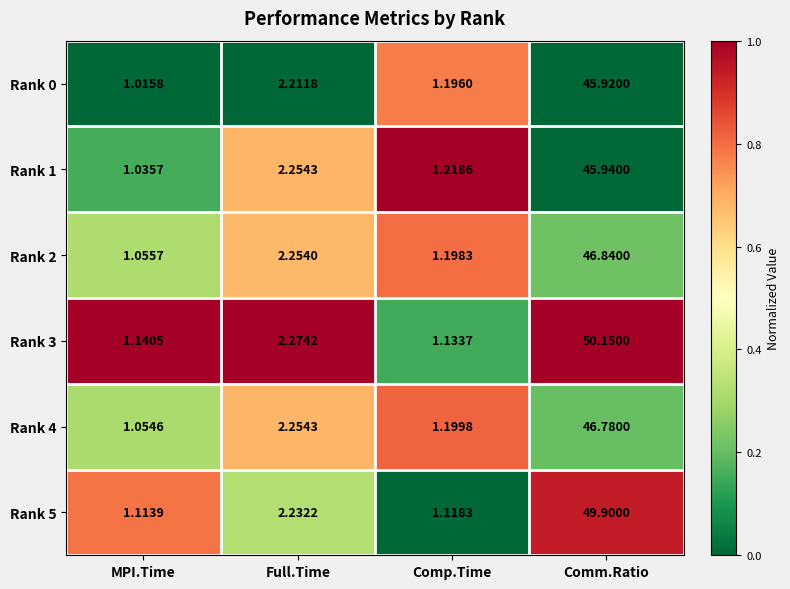

Which label corresponds to the smallest value in the chart?

MPI.Time